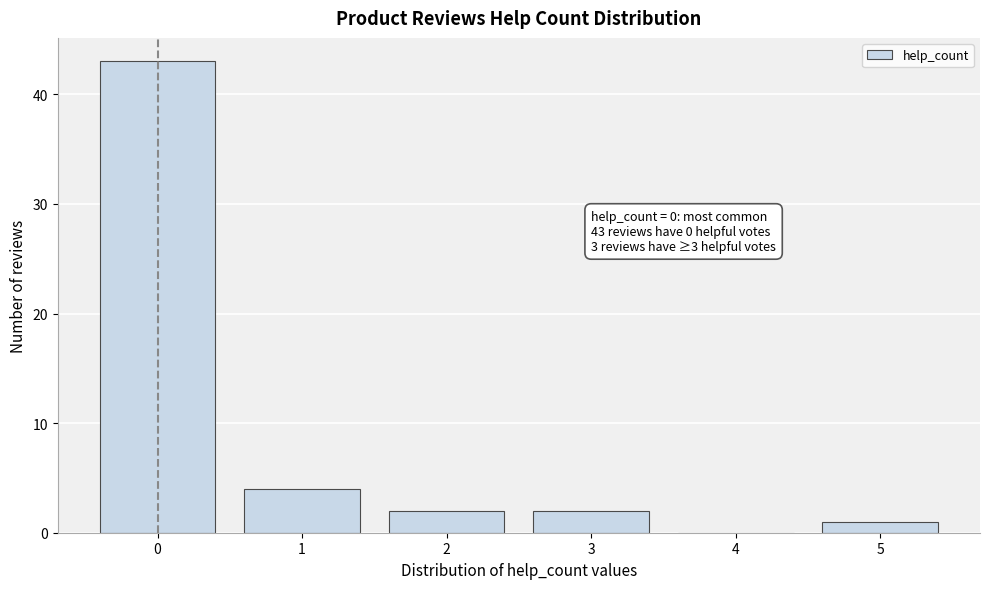

Reading left to right, transcribe all the data shown in this chart.

0=43	1=4	2=2	3=2	4=0	5=1